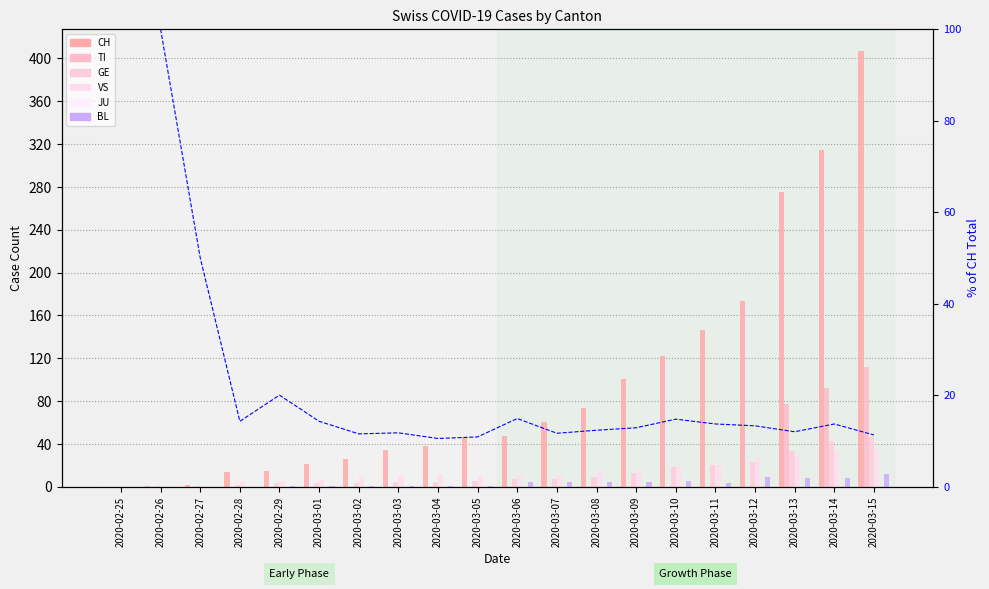

True or false: TI has a value of 47 at 2020-03-07.

False